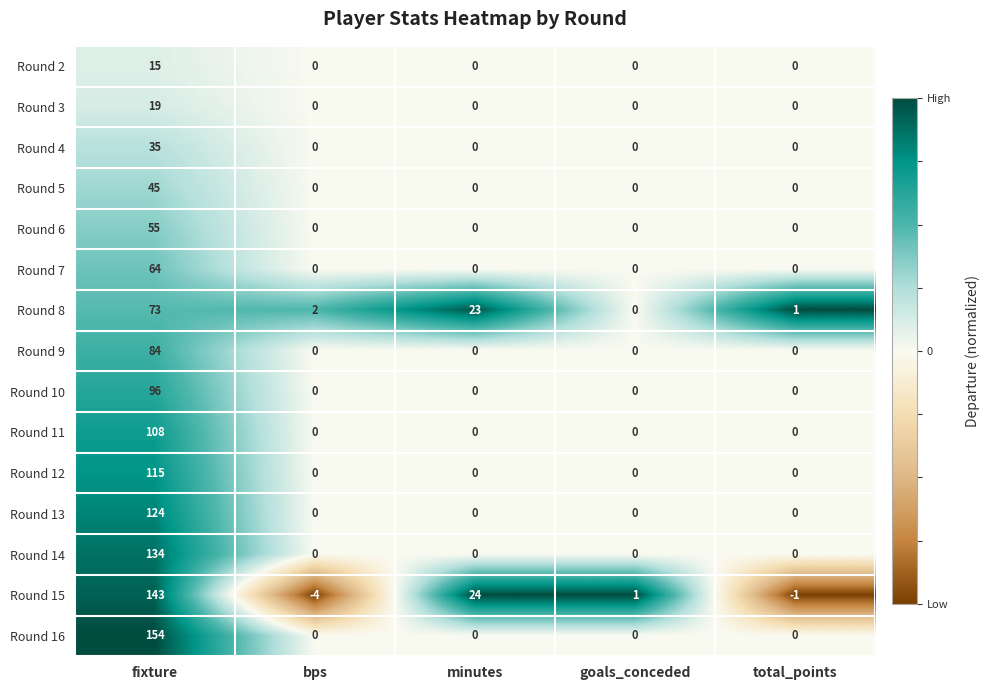

What is the difference between the highest and lowest values at minutes?

24